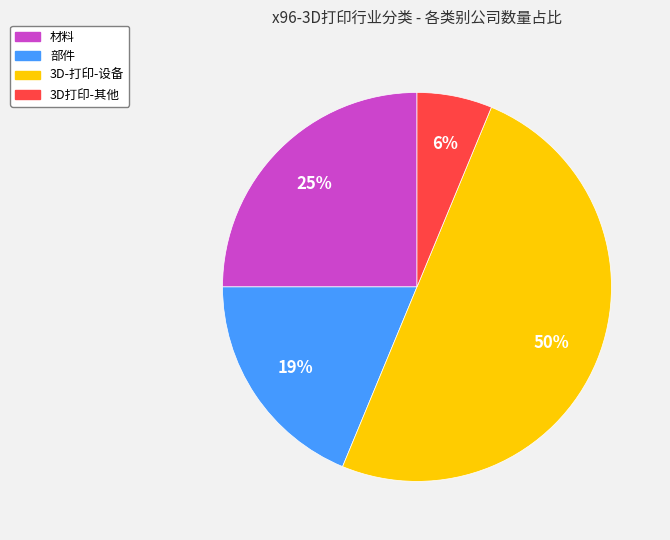

What is the smallest slice in the pie chart?

3D打印-其他